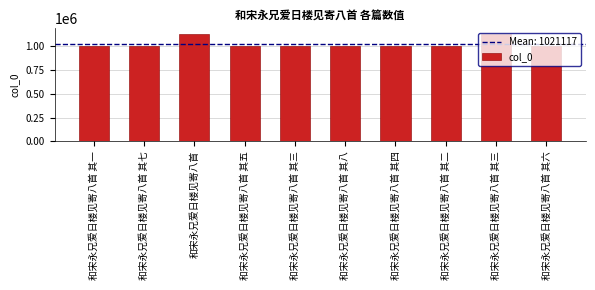

Reading right to left, list all the values displayed in this chart.

和宋永兄爱日楼见寄八首 其六=994744	和宋永兄爱日楼见寄八首 其三=1126734	和宋永兄爱日楼见寄八首 其二=994624	和宋永兄爱日楼见寄八首 其四=994742	和宋永兄爱日楼见寄八首 其八=994739	和宋永兄爱日楼见寄八首 其三=994743	和宋永兄爱日楼见寄八首 其五=994741	和宋永兄爱日楼见寄八首=1126735	和宋永兄爱日楼见寄八首 其七=994740	和宋永兄爱日楼见寄八首 其一=994625